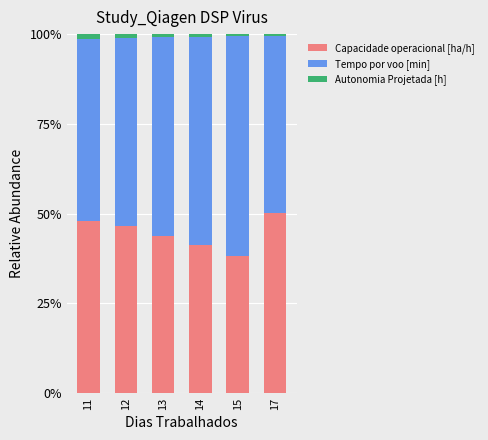

The Capacidade operacional [ha/h] series shows 70.6 at 11. True or false?

False